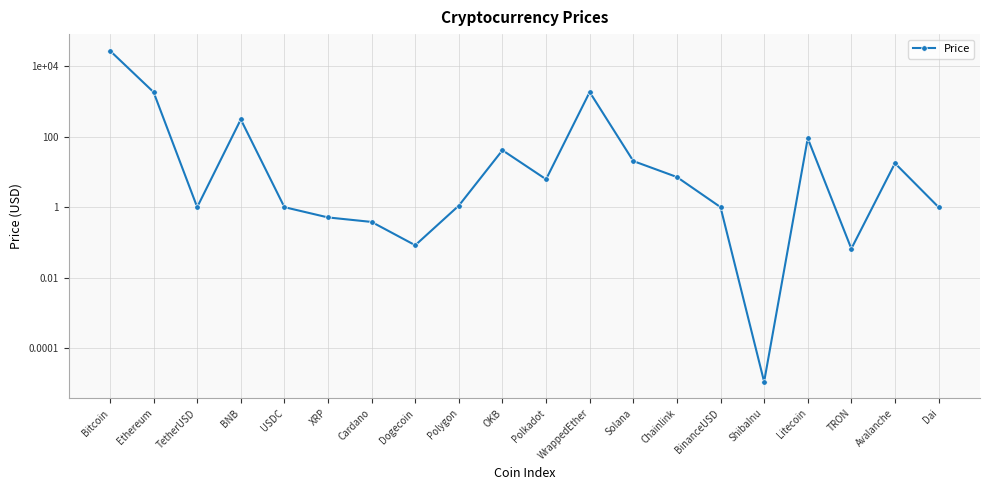

The chart shows a value of 311.4 at BNB. True or false?

True